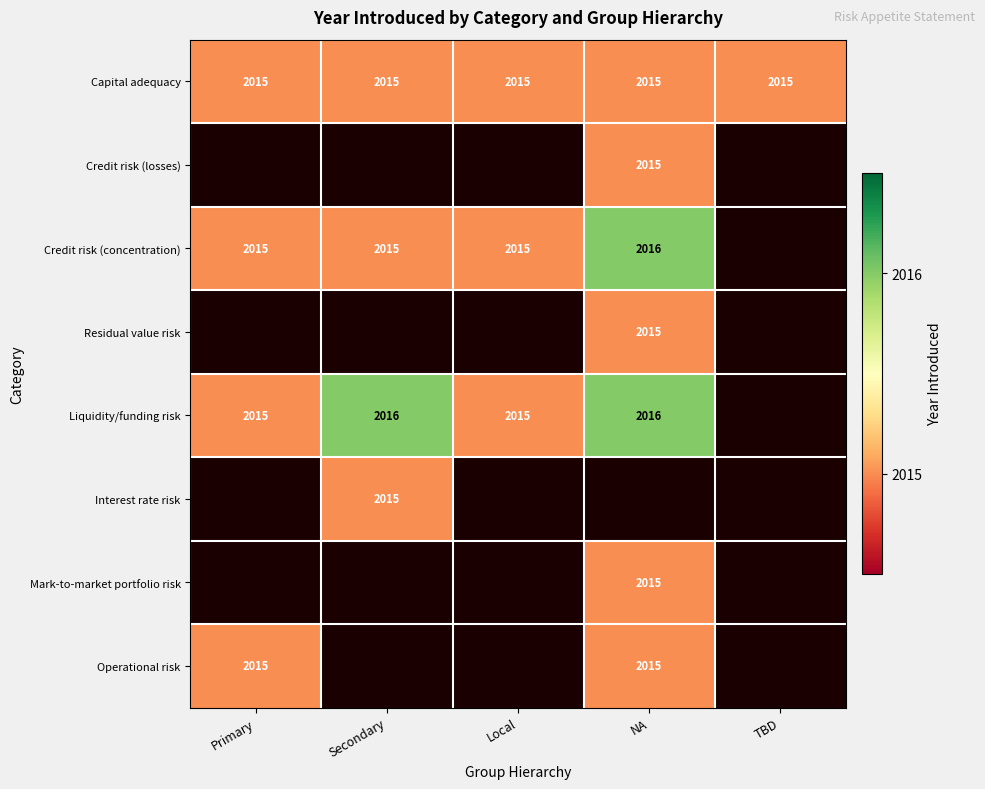

What is the sum of all Capital adequacy values?

10075